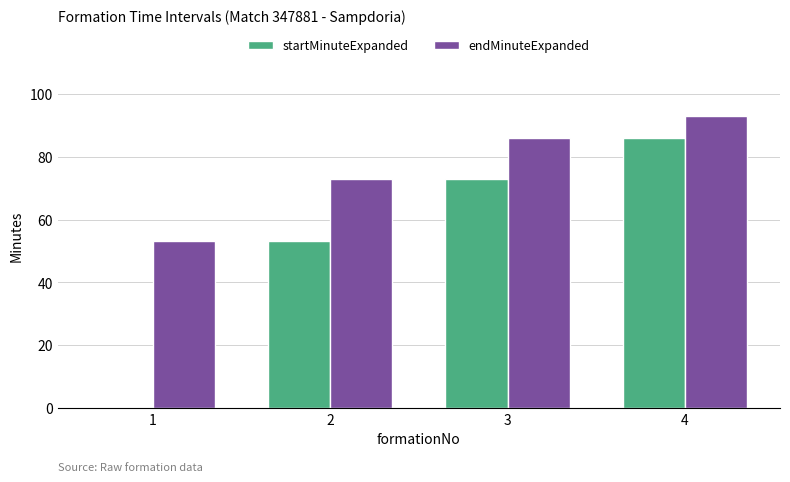

Which series has the largest range (max minus min)?

startMinuteExpanded